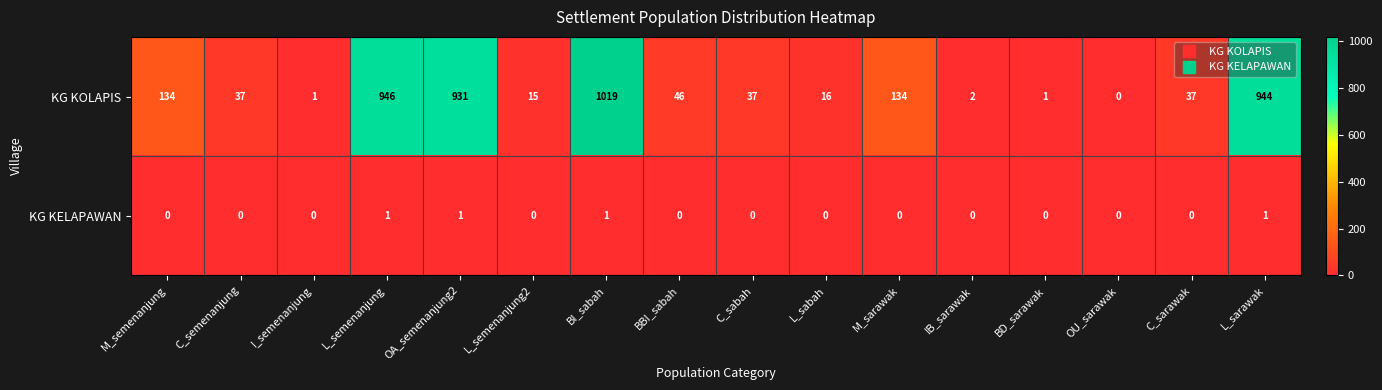

Which series changed the most between M_semenanjung and L_semenanjung2?

KG KOLAPIS